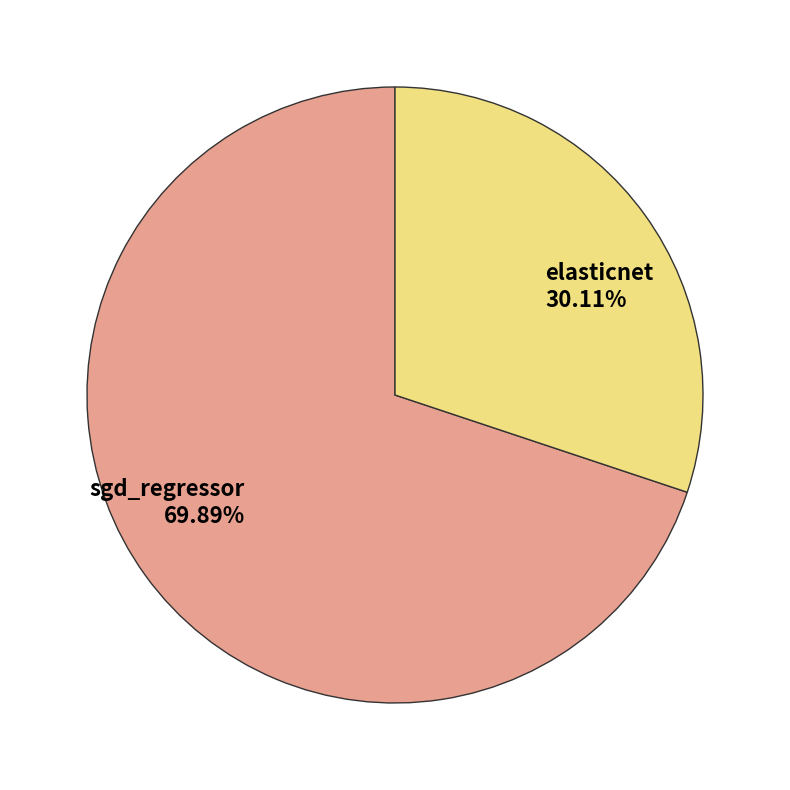

How many slices are in this pie chart?

2